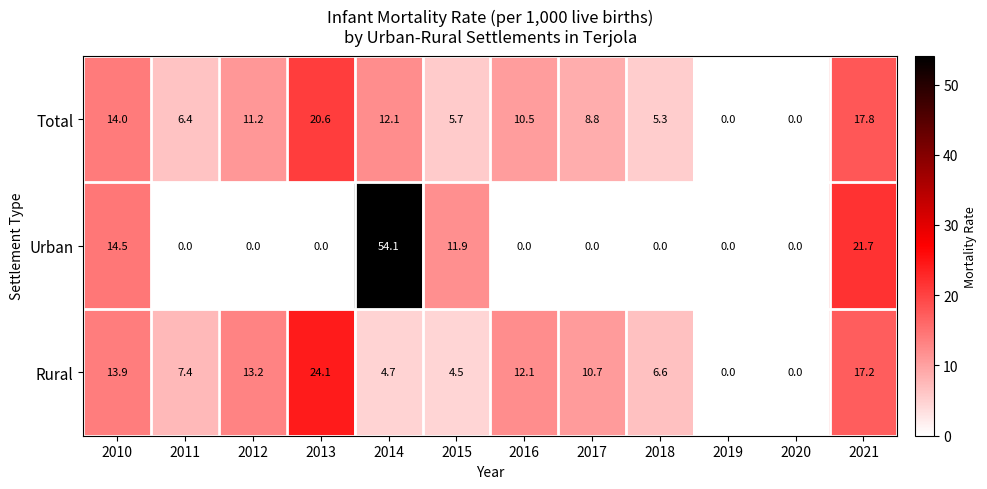

Where does the Rural series first go above 10?

2010